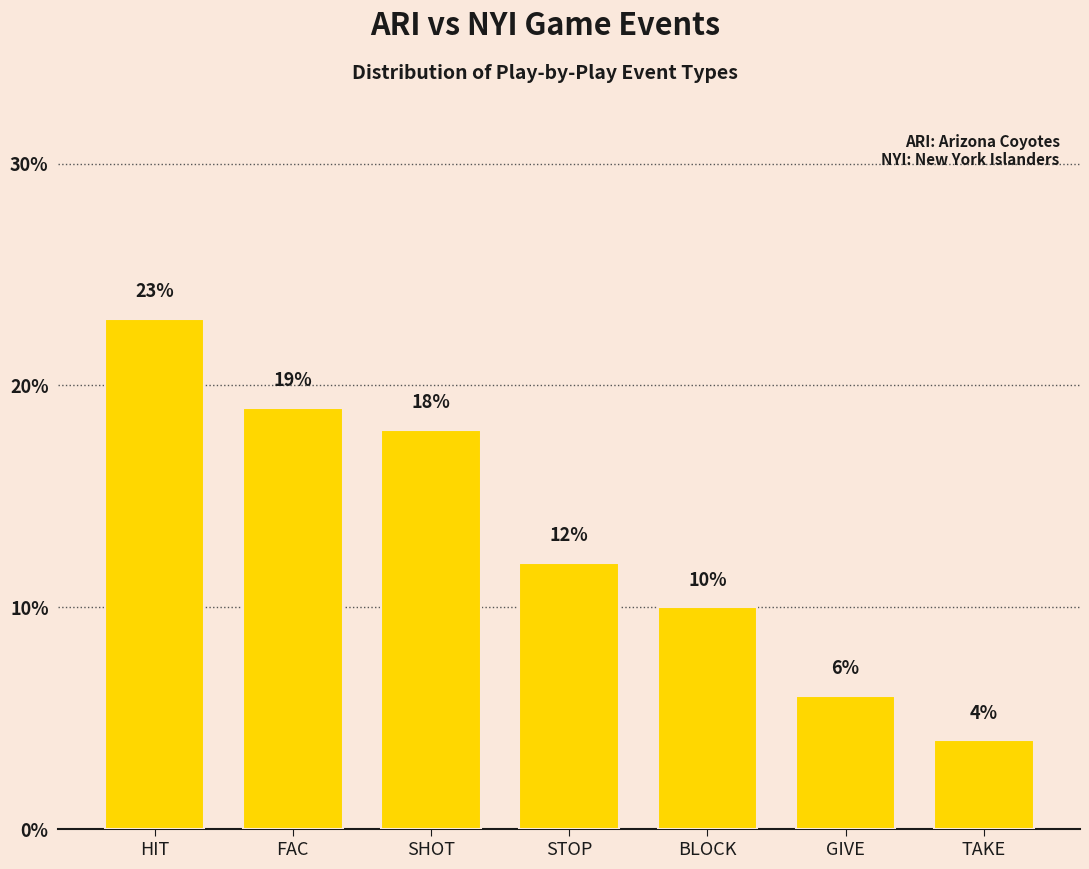

What is the approximate value at STOP?

12